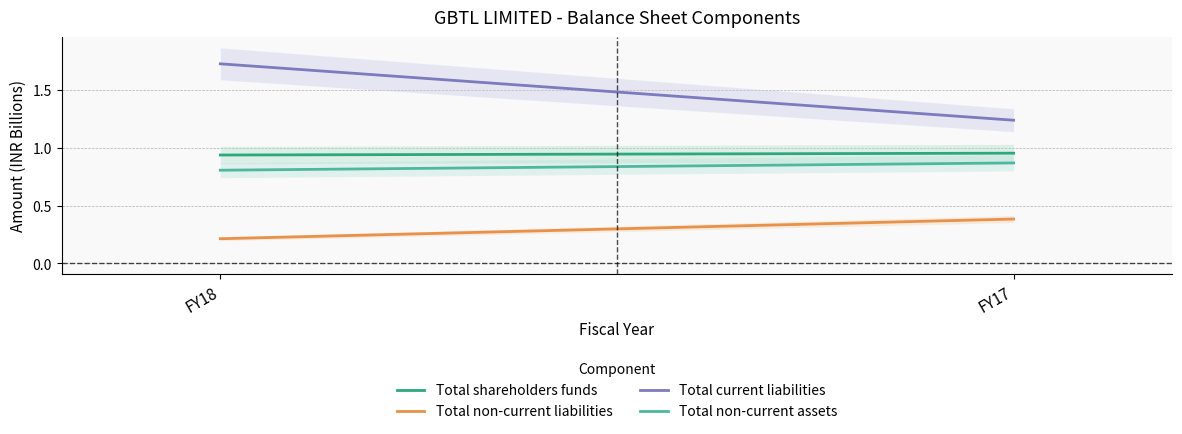

Is it true that Total non-current liabilities equals 0.2 at FY18?

True